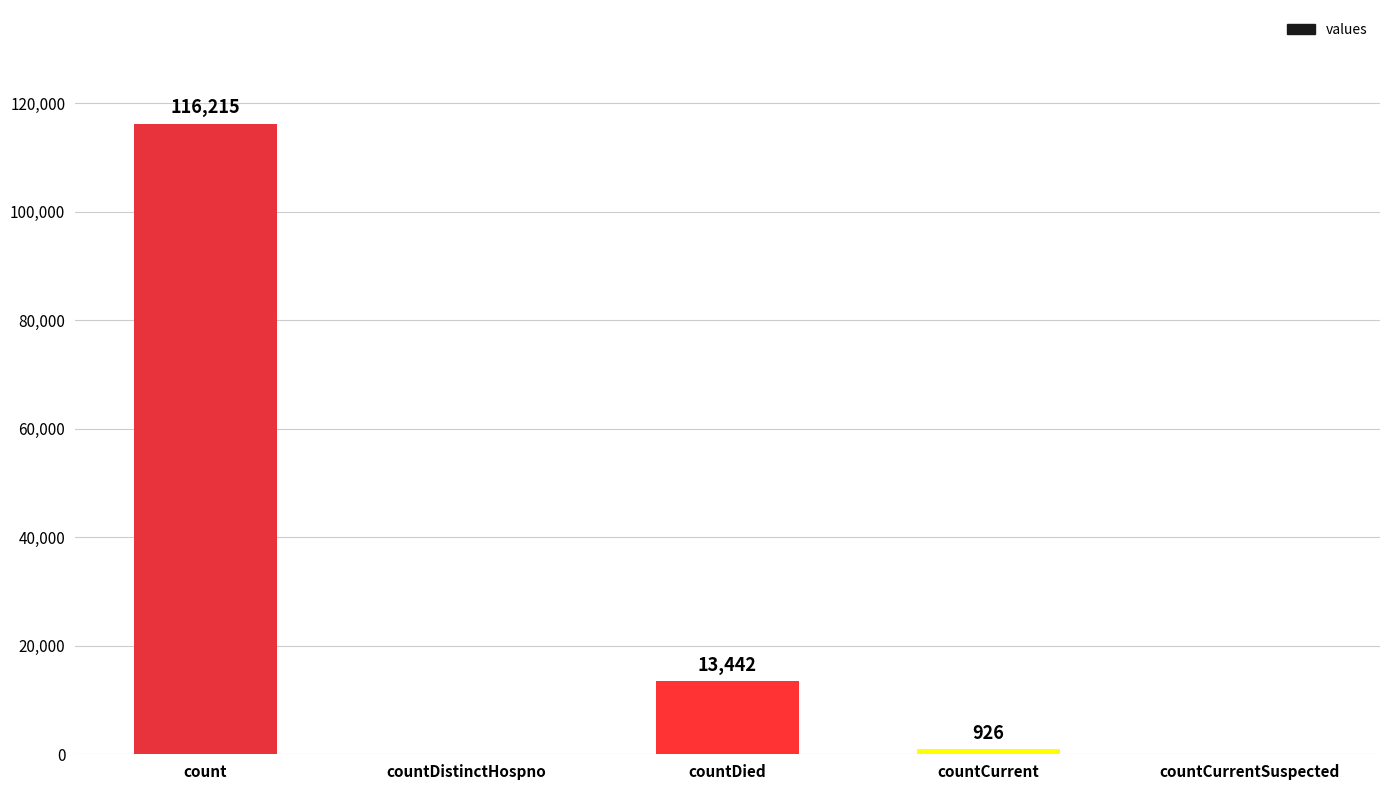

Read the value at count.

116215